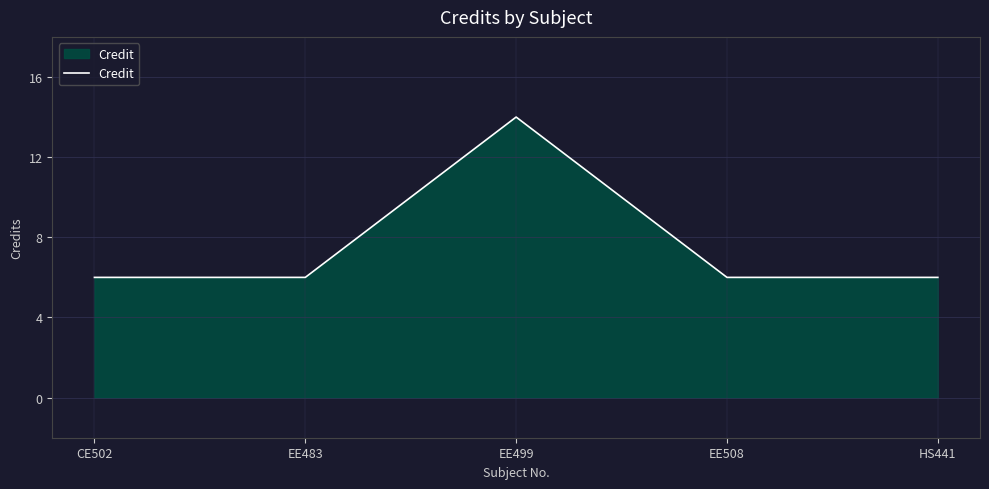

True or false: the data shows 11 at CE502.

False